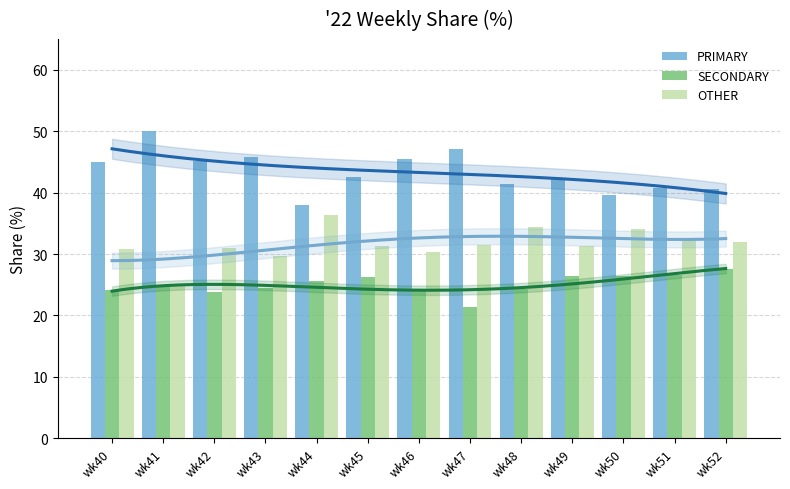

Between wk46 and wk51, which series saw the biggest shift?

PRIMARY